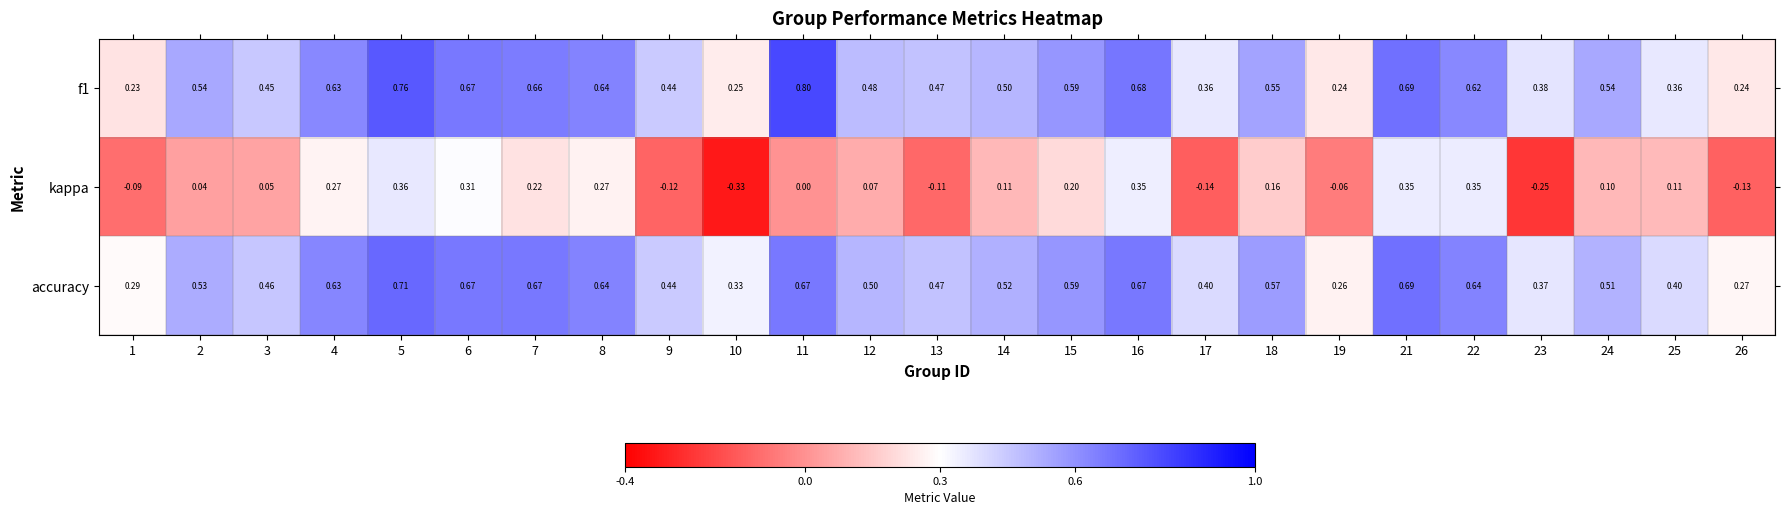

Between 2 and 6, which series saw the biggest shift?

kappa